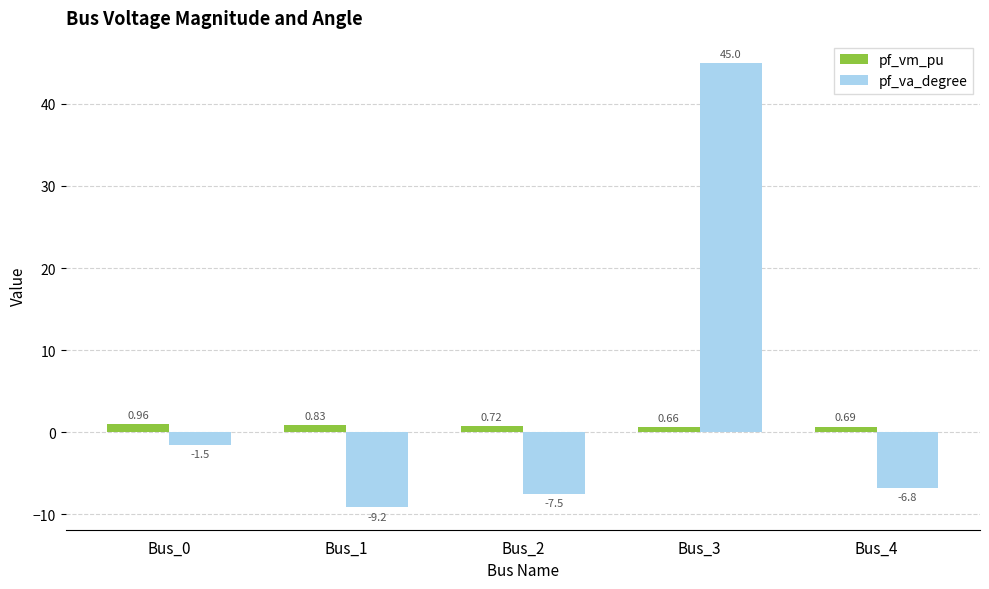

What is the total value across all series at Bus_2?

-6.8